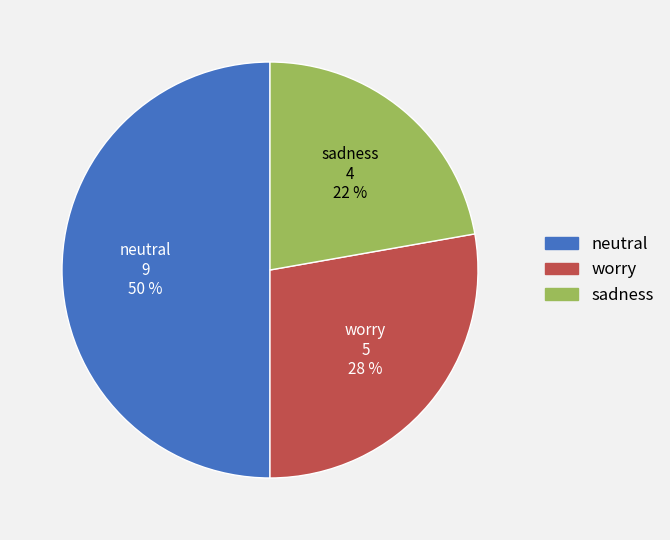

The worry slice represents 28% of the pie. True or false?

True